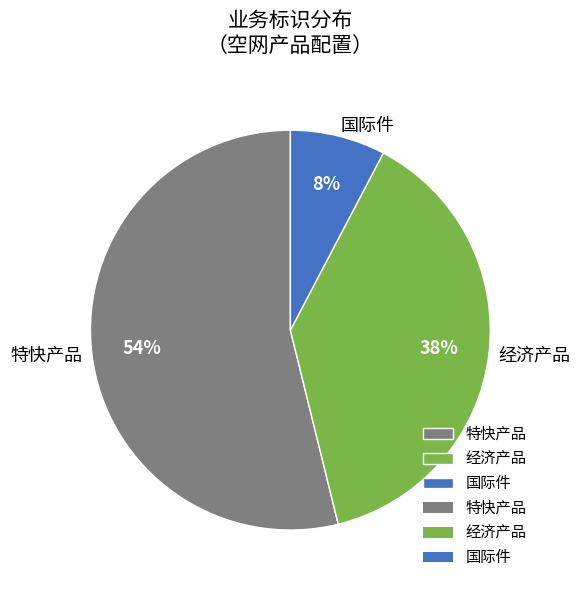

Does any single category account for the majority?

Yes